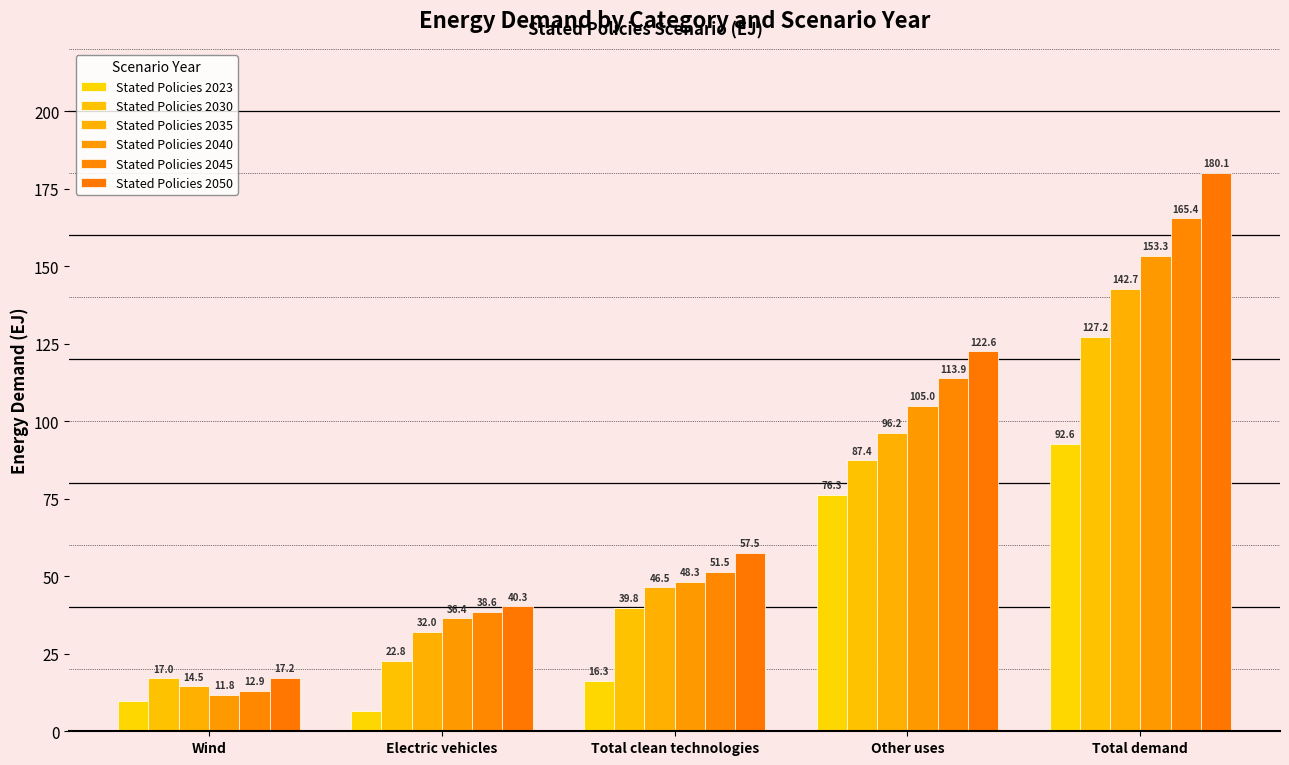

At which category is the sum across all series the highest?

Total demand